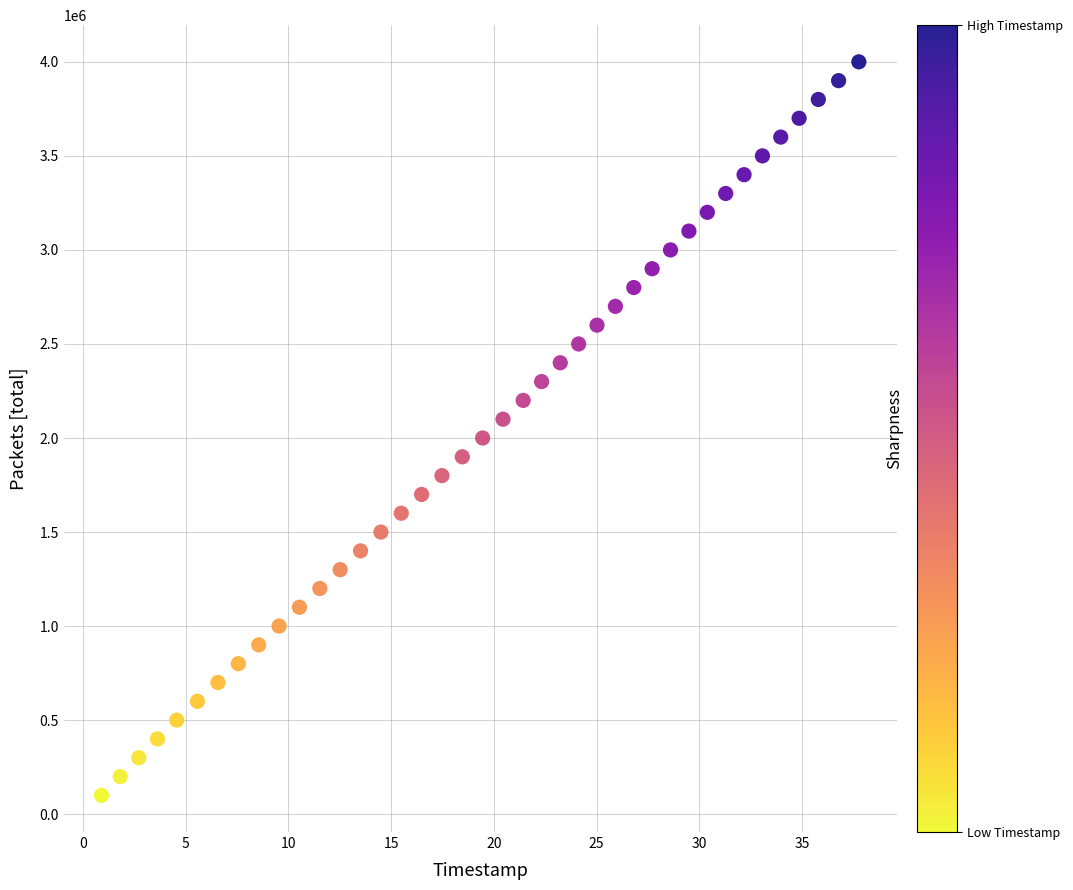

What is the range of Y values (max minus min)?

3900000